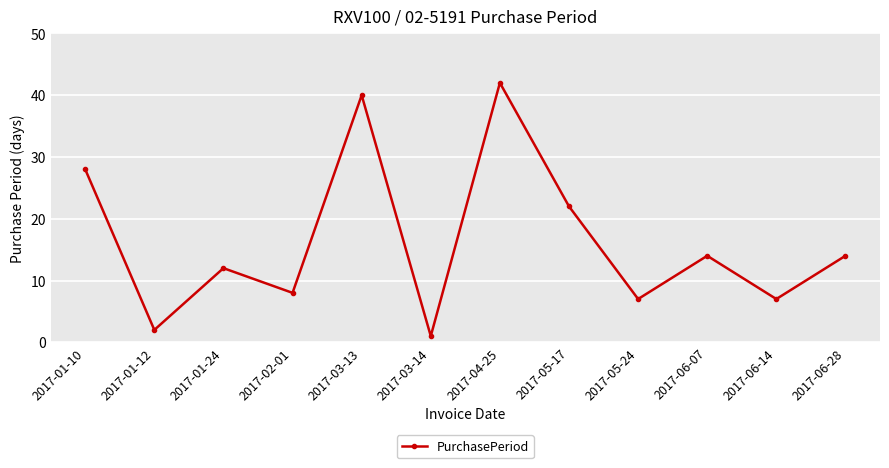

What position from the right is 2017-06-14?

2